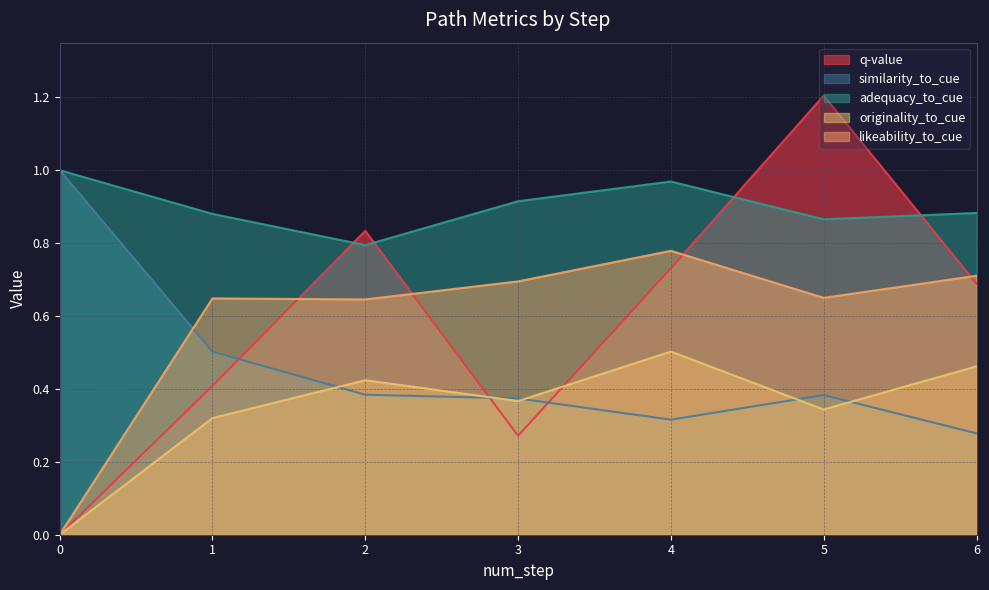

At how many categories does at least one series exceed 0?

7